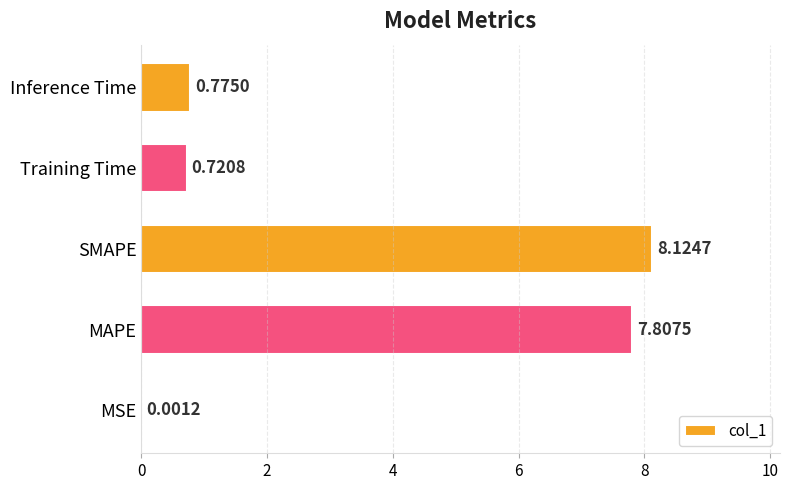

Where is the data nearest to the value 4?

Inference Time